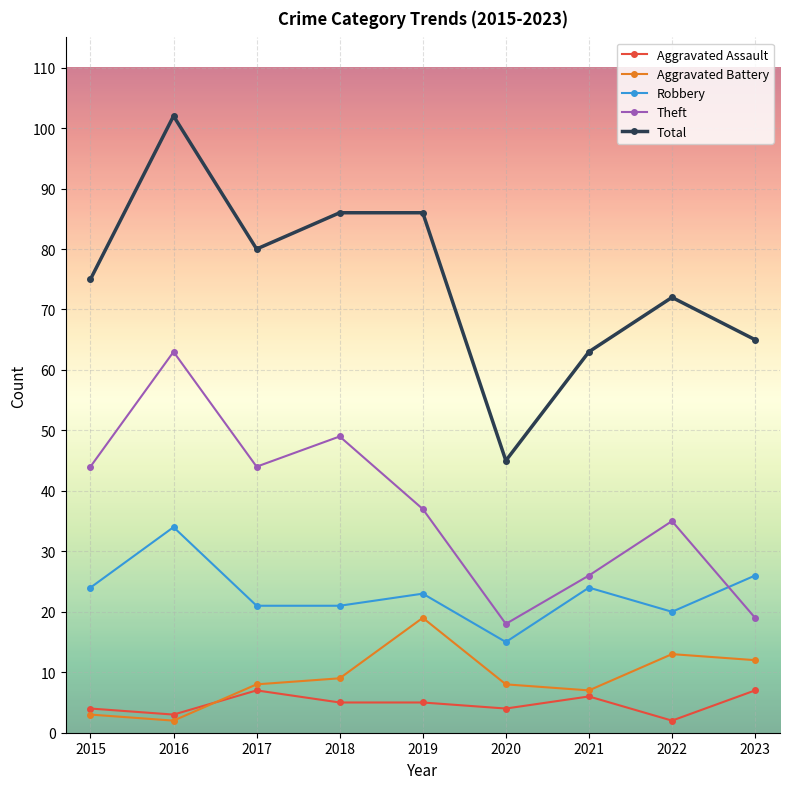

At which label does Robbery reach its peak?

2016